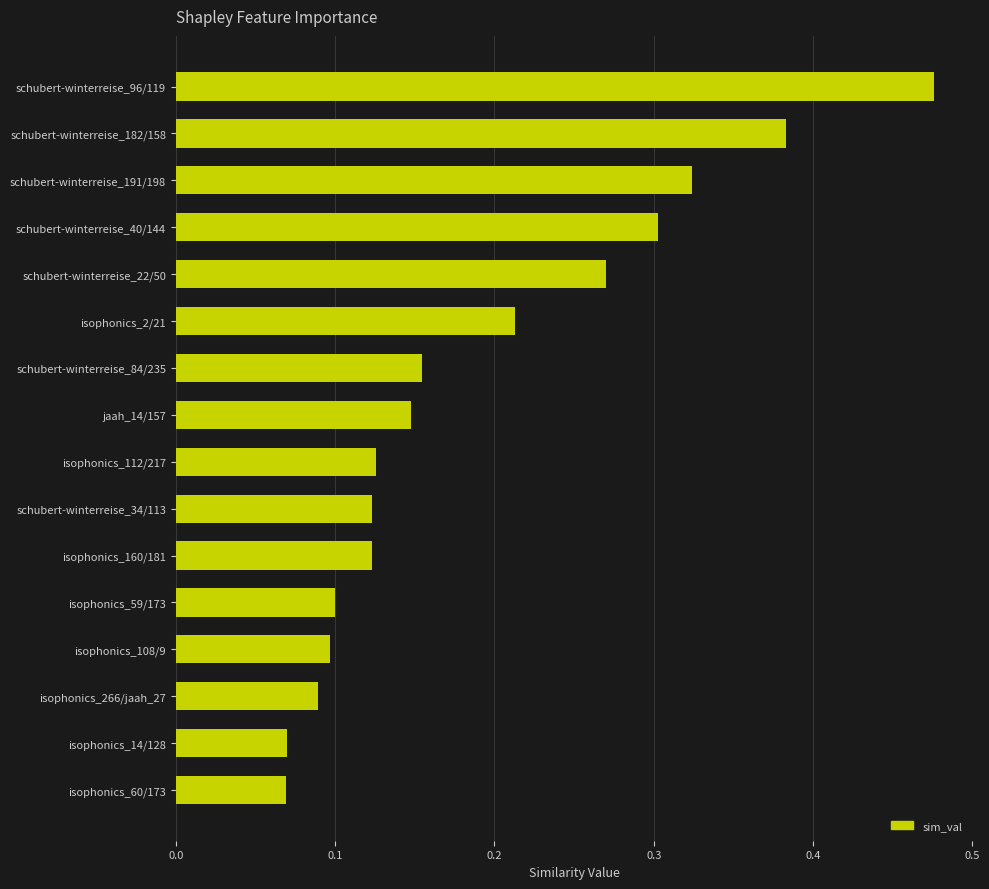

What is the change in value from schubert-winterreise_96/119 to isophonics_266/jaah_27?

-0.4